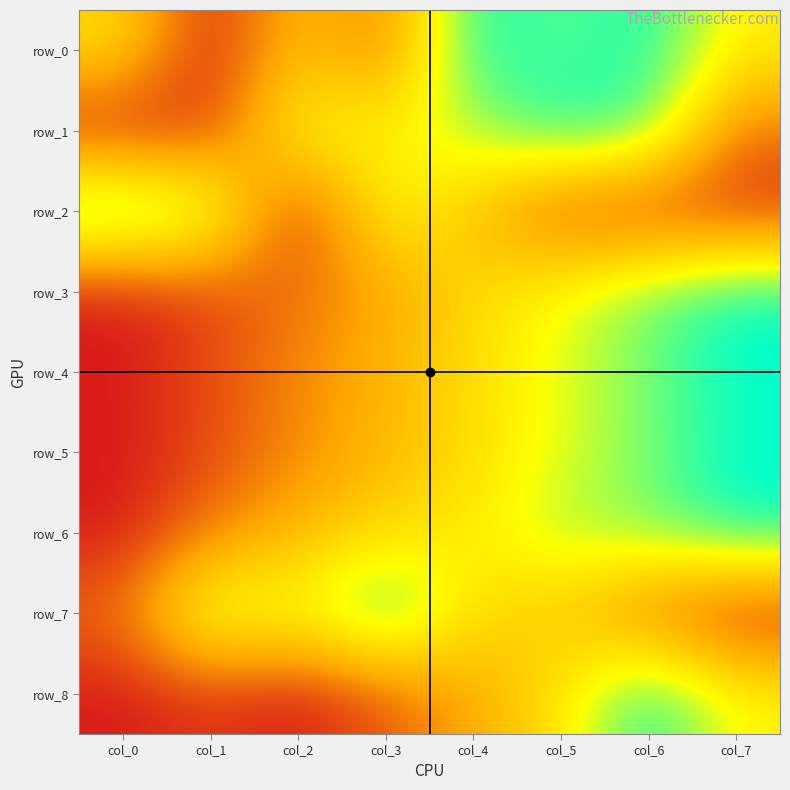

The row_4 series shows 0.1 at col_2. True or false?

False